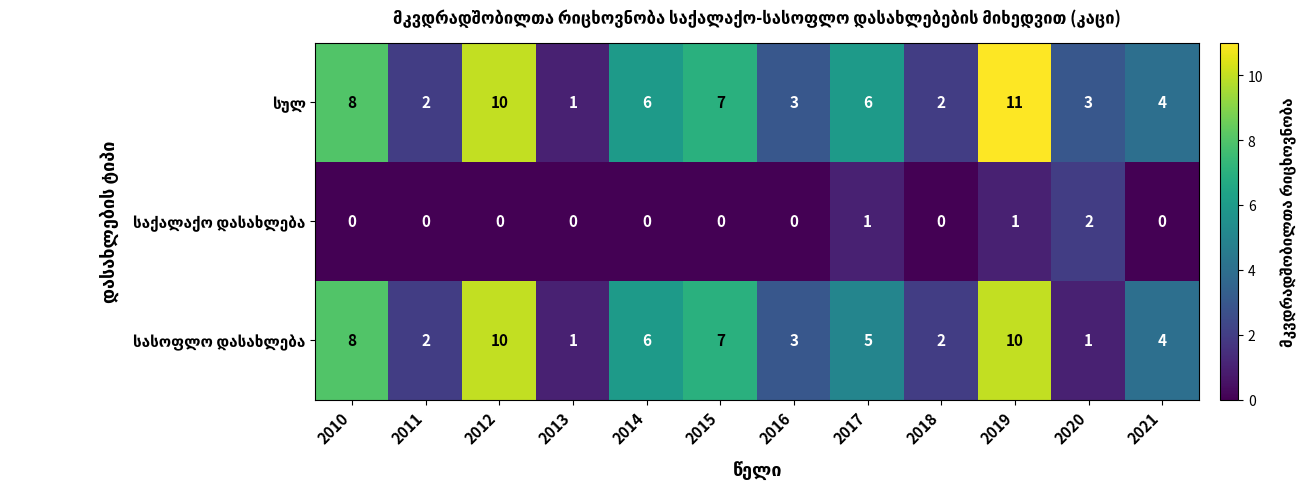

Count the number of data series in this chart.

3